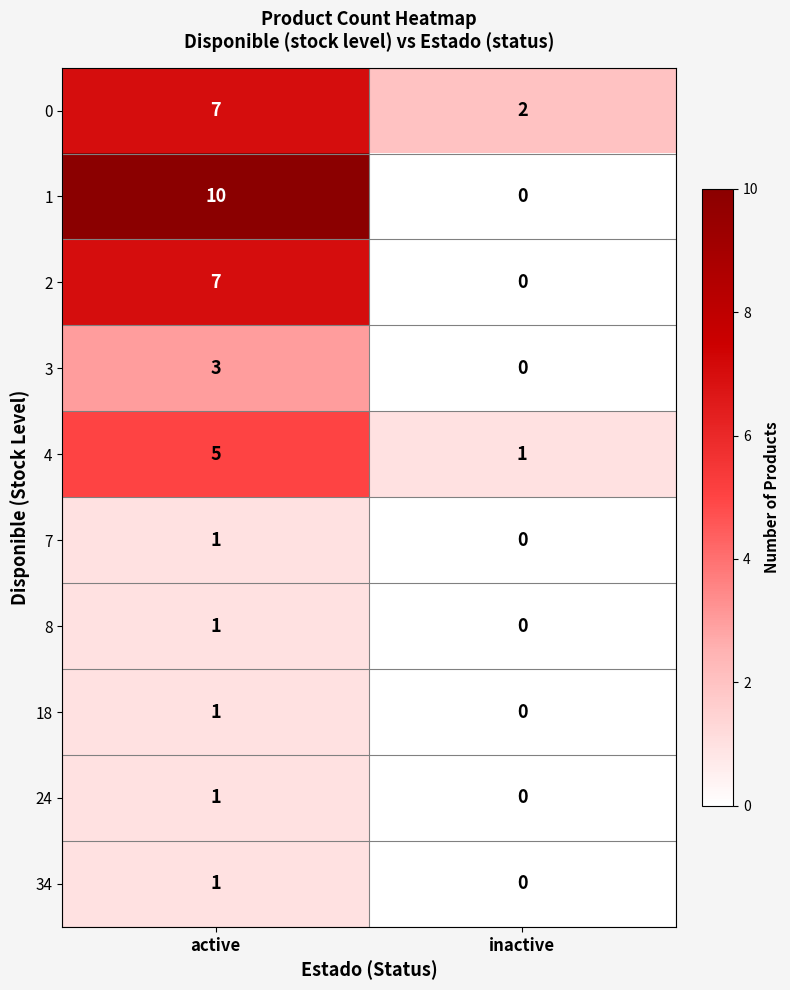

What is the difference between the maximum and minimum values in the 2 series?

7